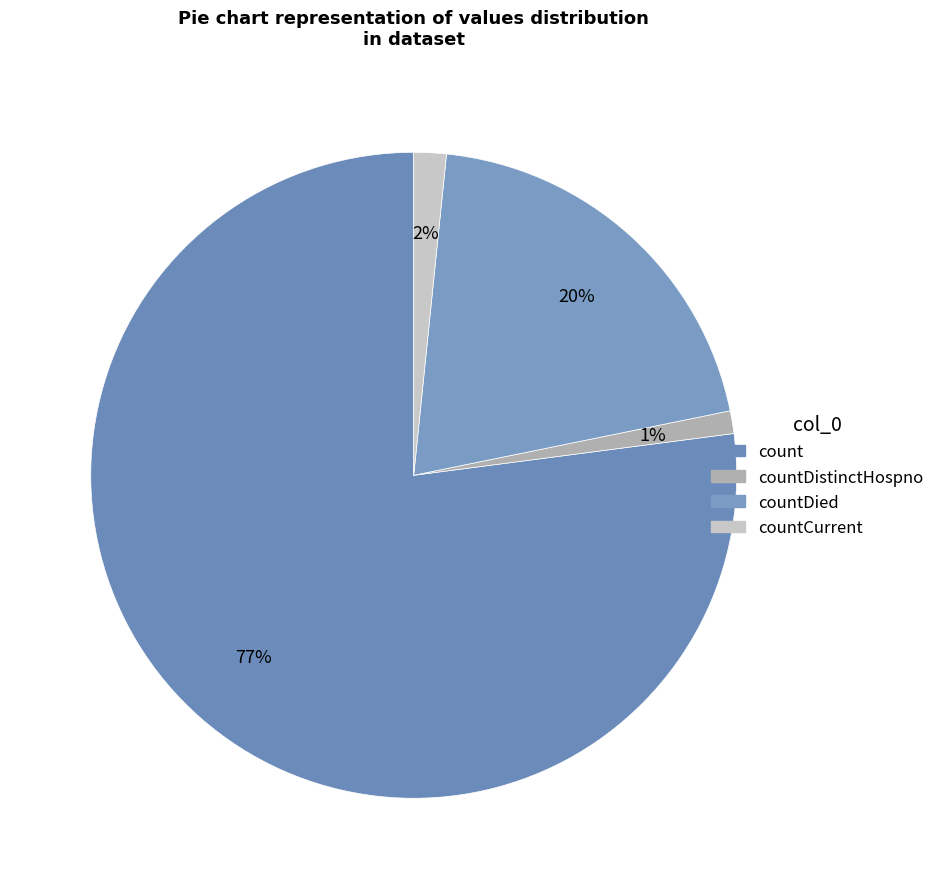

Count the number of slices in the pie.

4